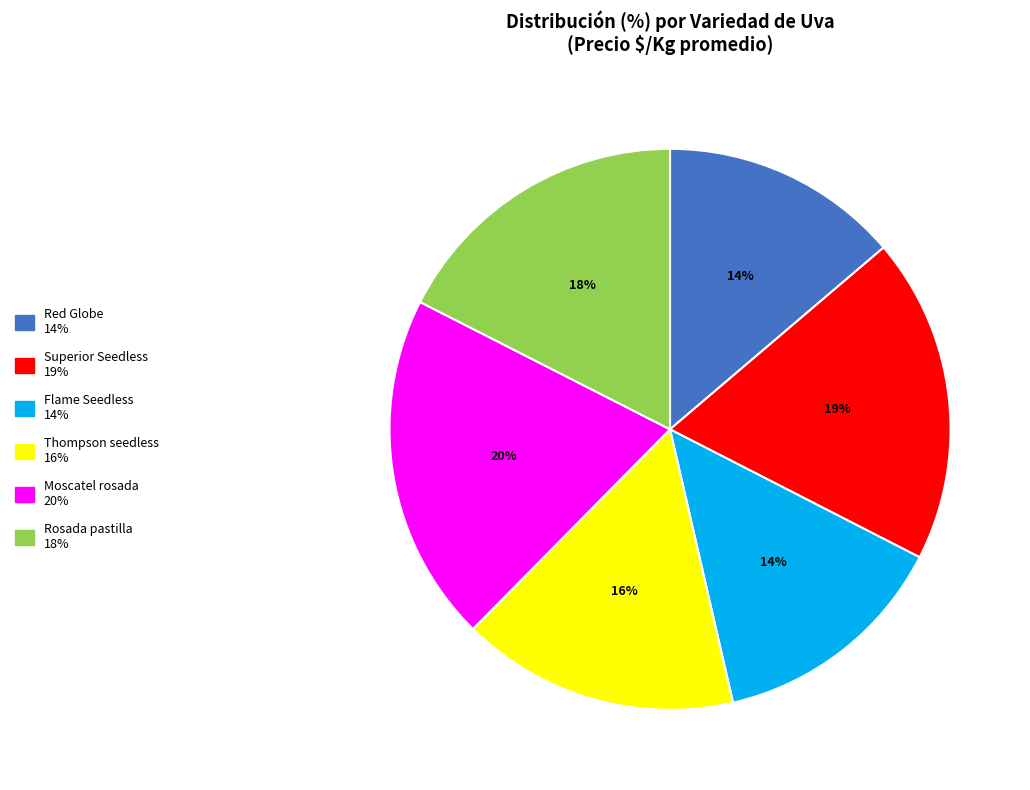

Do Rosada pastilla and Flame Seedless together represent more than half of the pie?

No